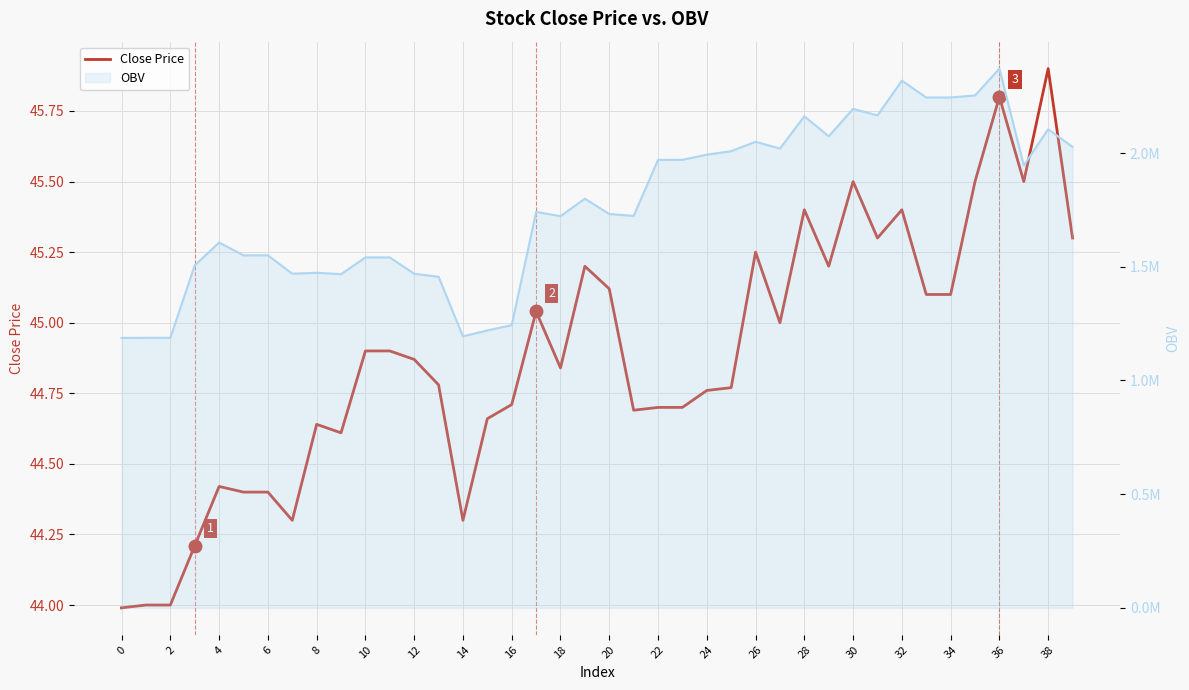

How many interior local peaks does the Close Price series have?

10